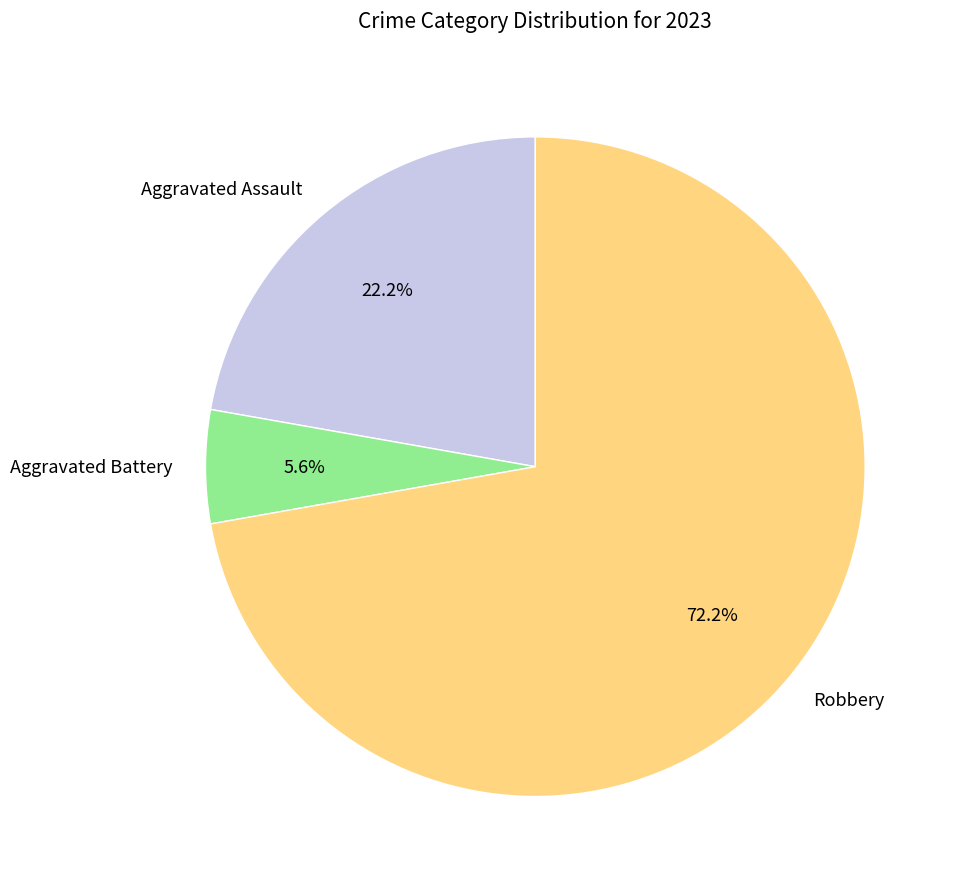

How many slices are in this pie chart?

3